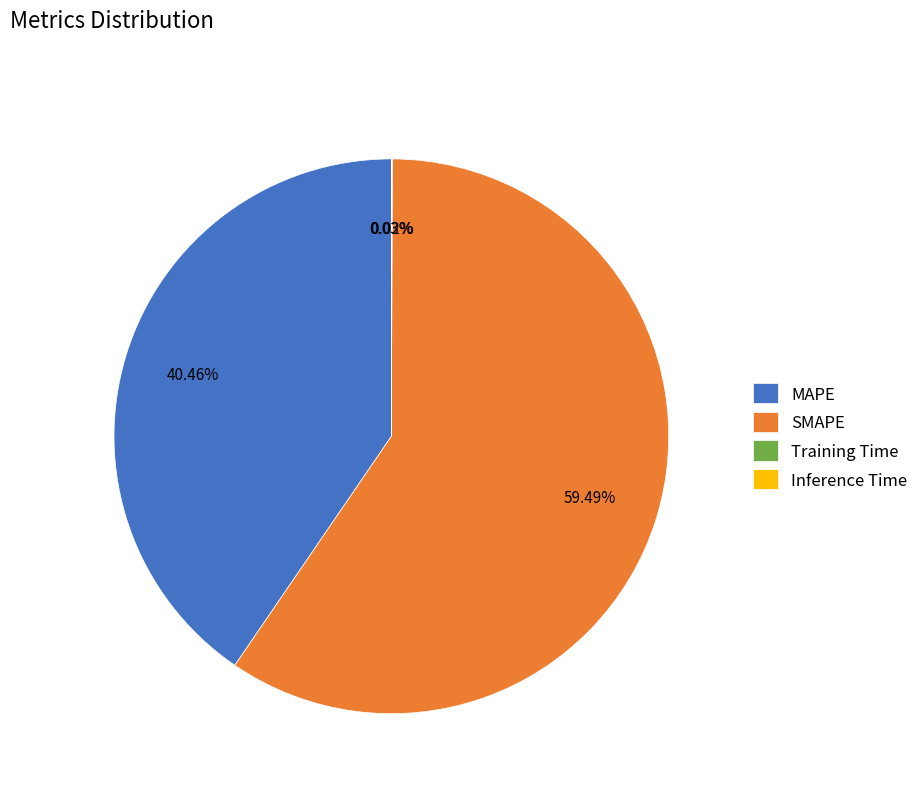

What is the majority slice?

SMAPE